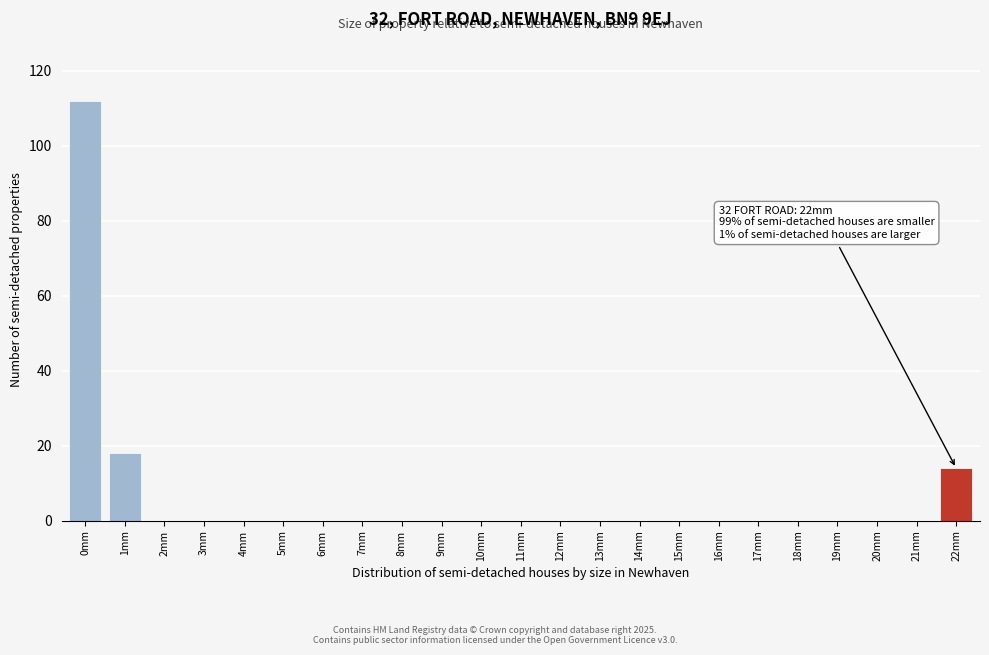

Reading right to left, what are all the values shown in this chart?

22mm=14	21mm=0	20mm=0	19mm=0	18mm=0	17mm=0	16mm=0	15mm=0	14mm=0	13mm=0	12mm=0	11mm=0	10mm=0	9mm=0	8mm=0	7mm=0	6mm=0	5mm=0	4mm=0	3mm=0	2mm=0	1mm=18	0mm=112